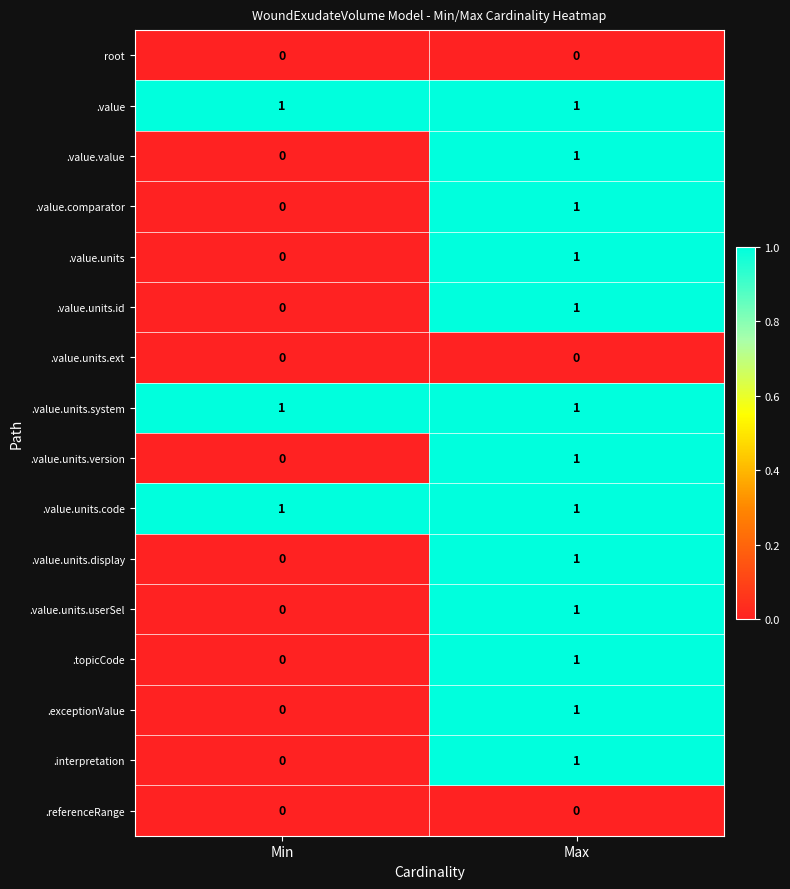

List the labels in order of .value.units value, smallest first.

Min, Max